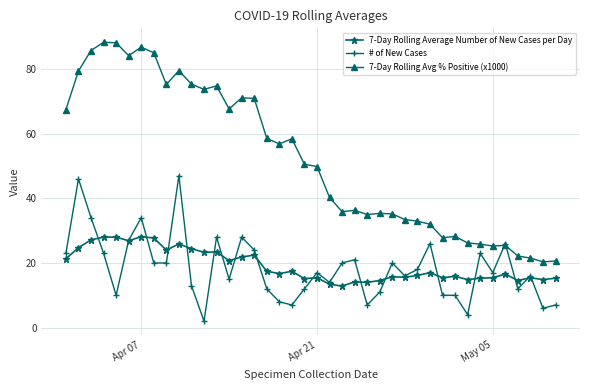

Which series has the largest total across all categories?

7-Day Rolling Avg % Positive (x1000)